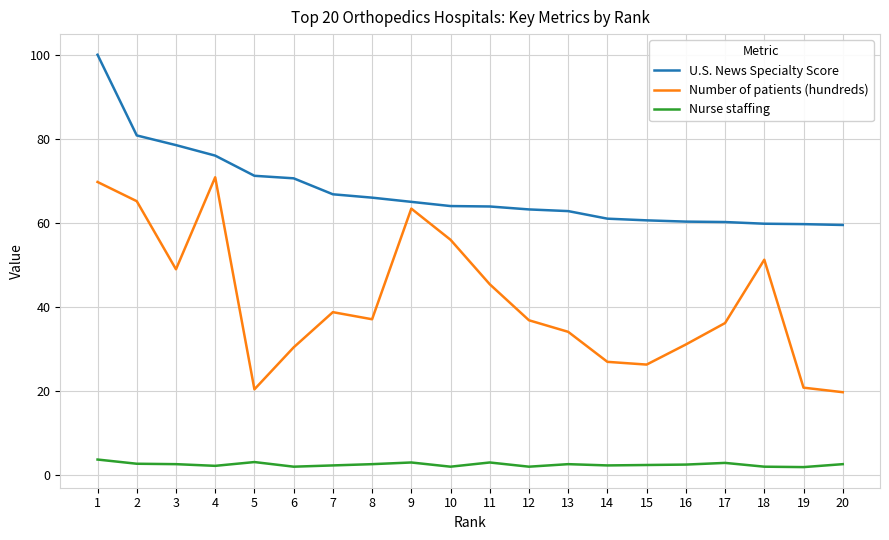

At which category is the sum across all series the highest?

1